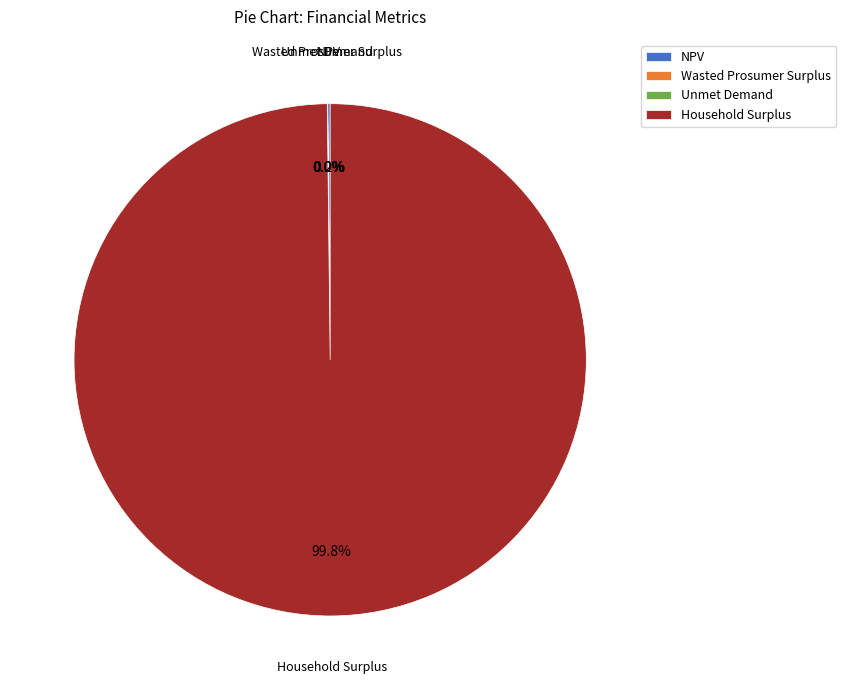

Which category accounts for the majority?

Household Surplus